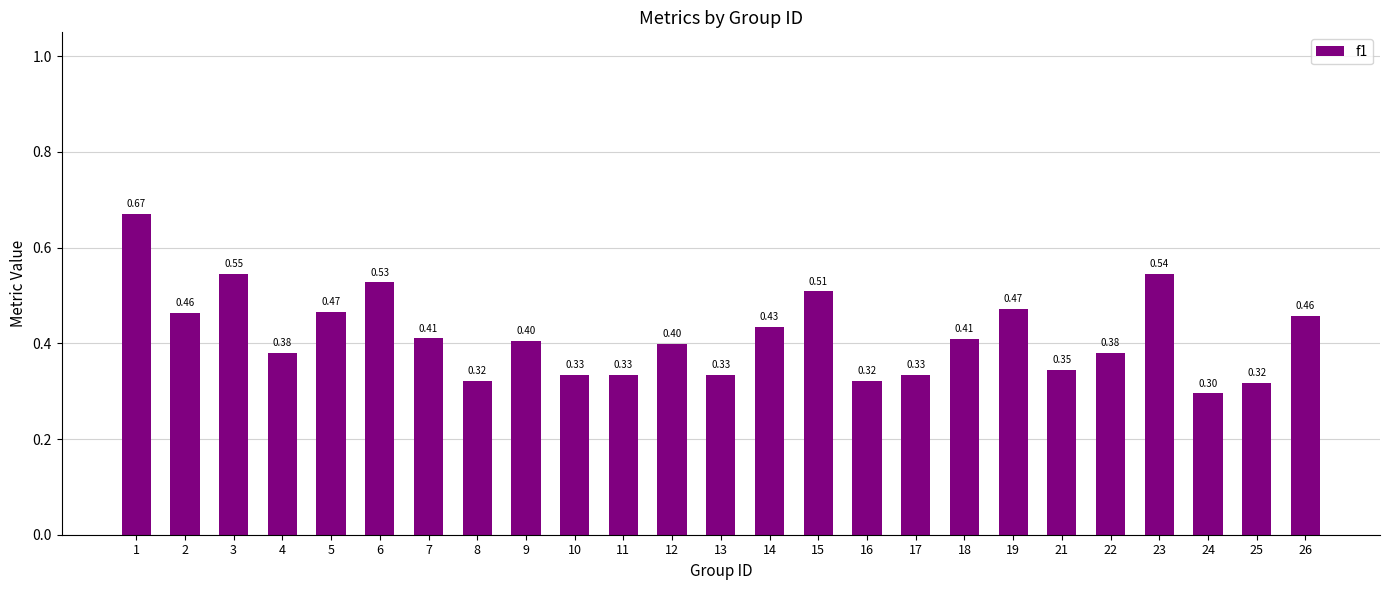

Which label corresponds to the largest value in the chart?

1